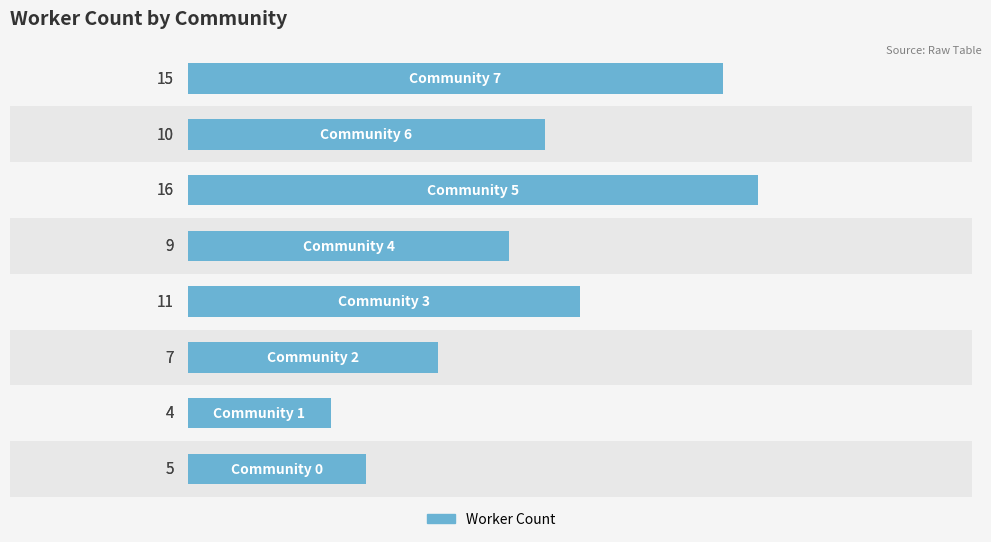

Which has a higher value, 0 or 4?

4